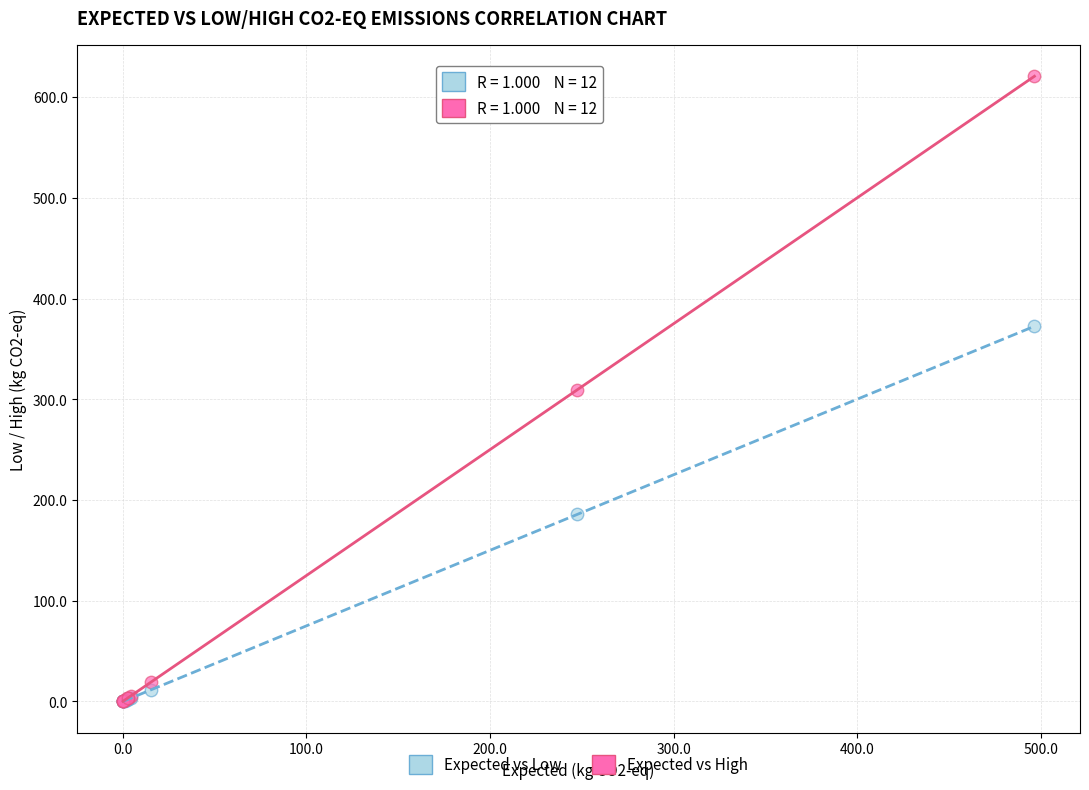

Which series reaches the maximum Y coordinate?

Expected vs High